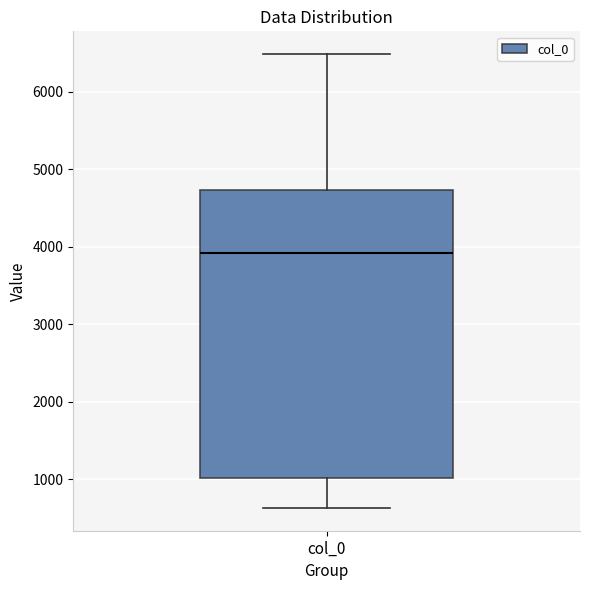

Read this box plot against the y-axis: the position of the median line, the range covered by the box, and the ends of both whiskers. The values are not printed on the chart, so give them approximately, as read against the axis.

median 3900, box 1000 to 4700, whiskers 600 to 6500